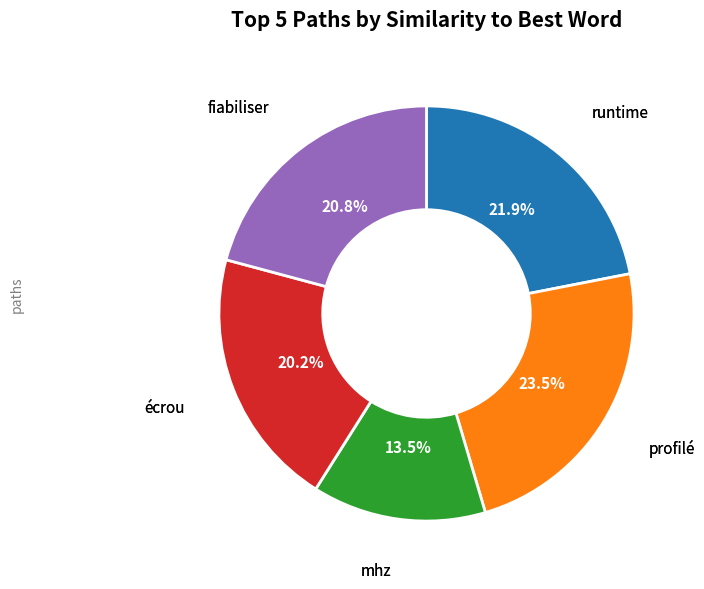

Is there a majority slice in this chart?

No